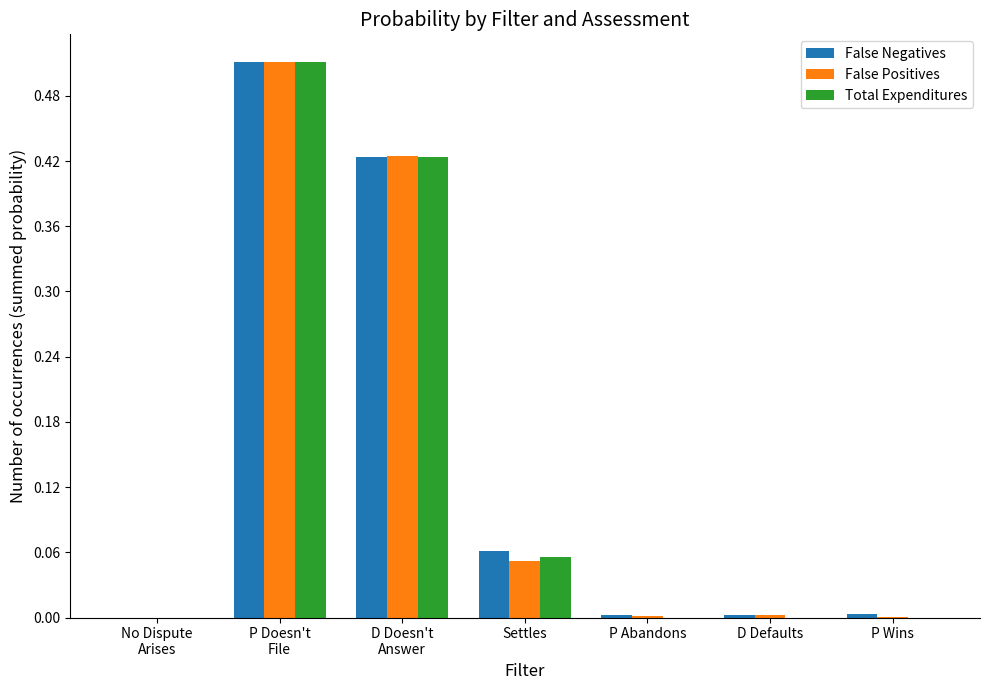

What is the sum of all Total Expenditures values?

1.0